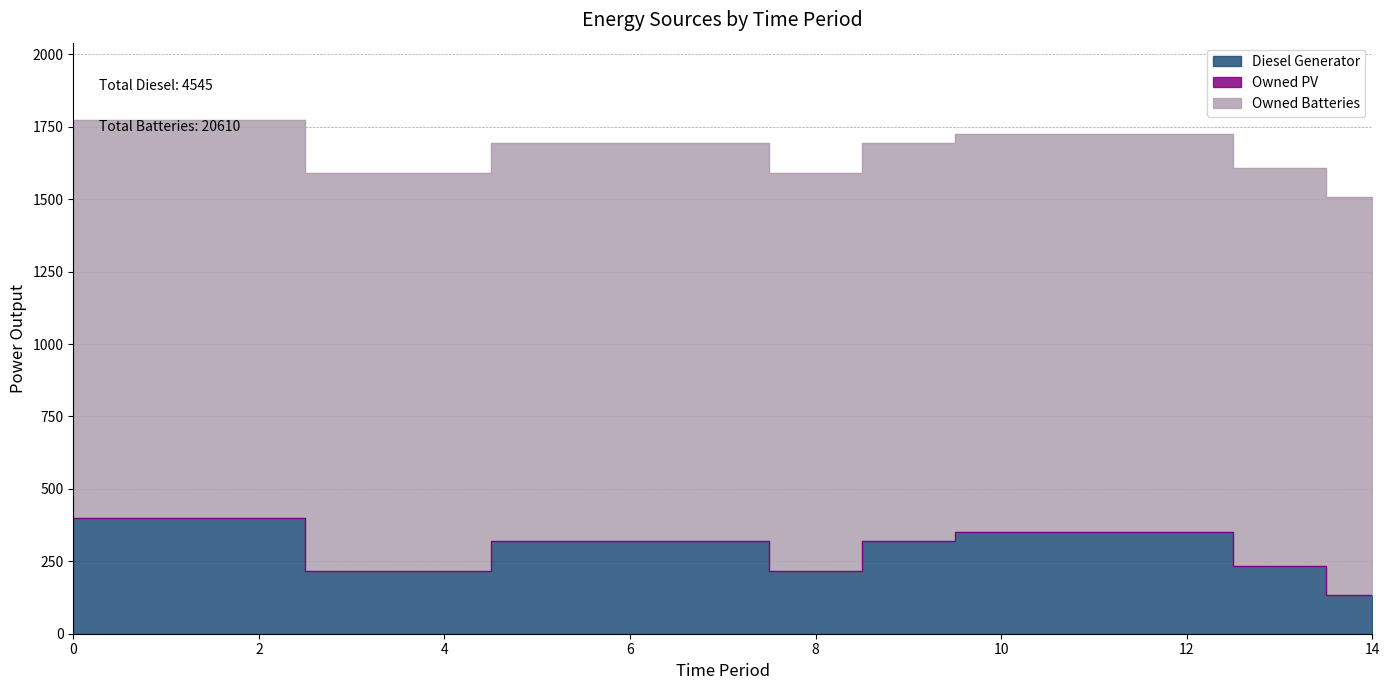

What is the minimum value for Owned Batteries?

1374